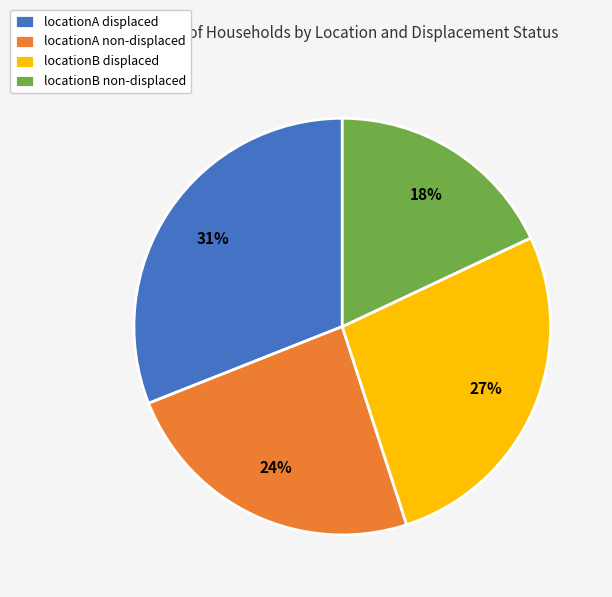

To the nearest percent, what is the combined percentage of locationA non-displaced and locationB displaced?

51%